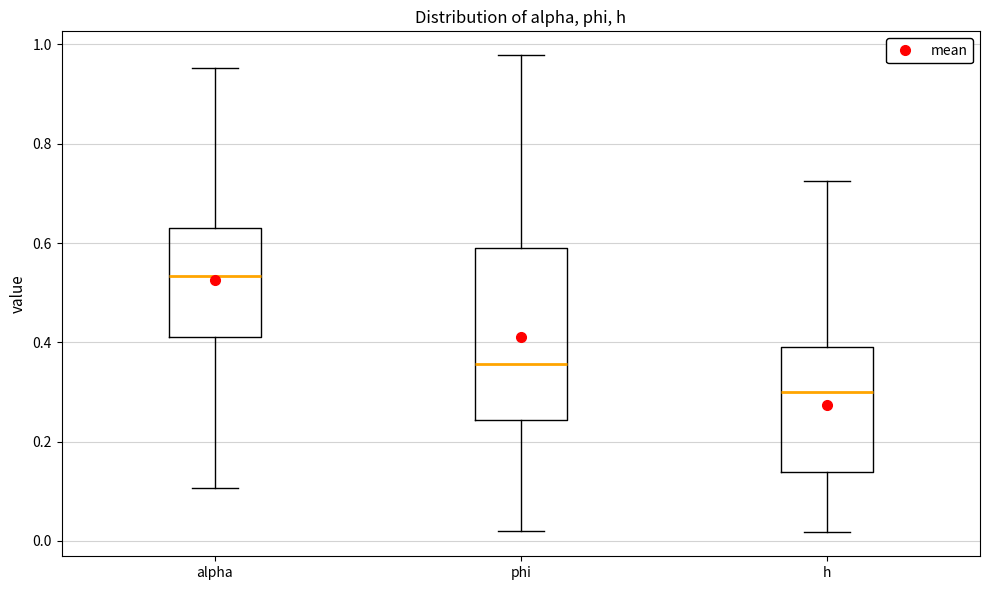

Where does the lower whisker of the box for alpha end on the y-axis? The values are not printed on the chart, so give them approximately, as read against the axis.

0.10